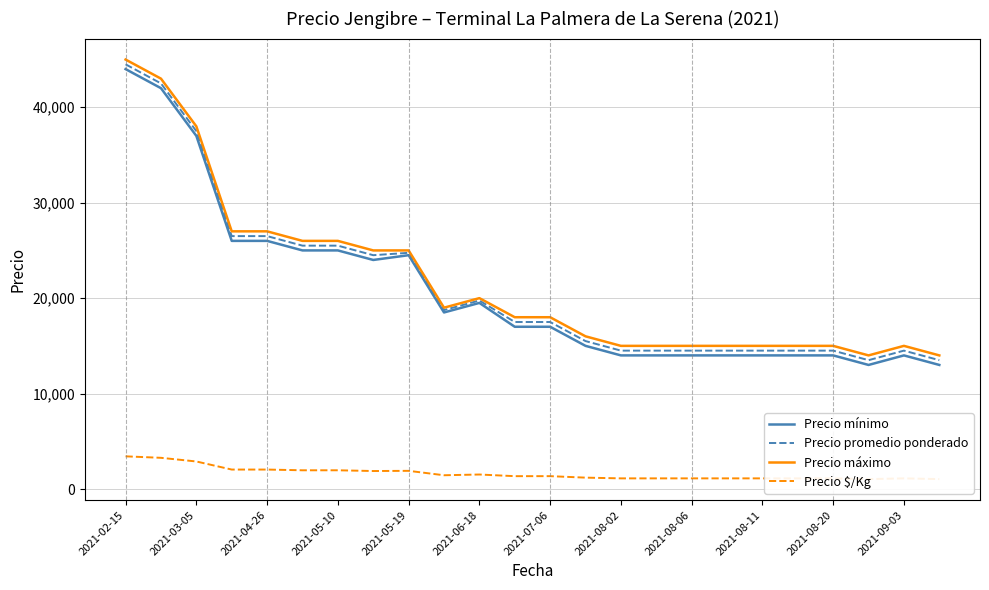

How many interior local peaks does the Precio promedio ponderado series have?

3